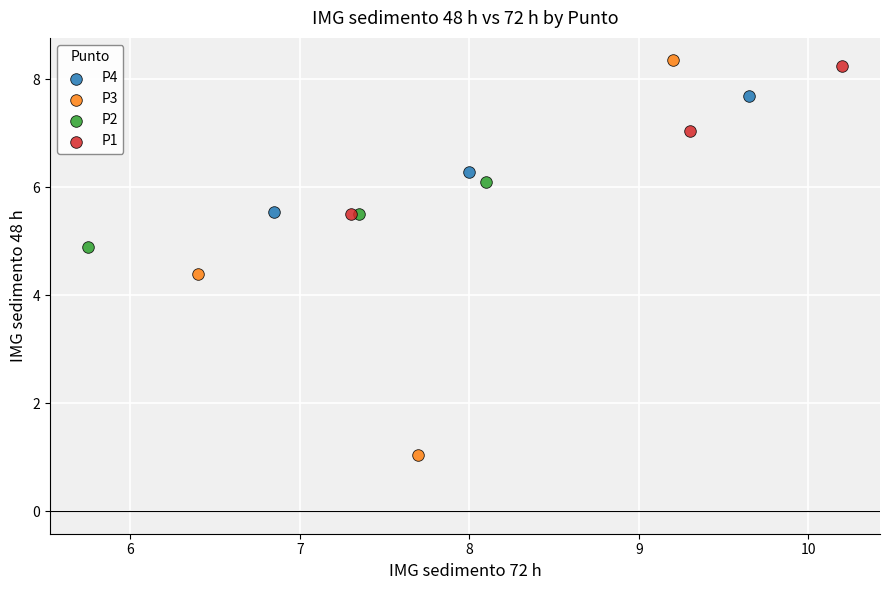

What are all the series names shown in the legend?

P4, P3, P2, P1